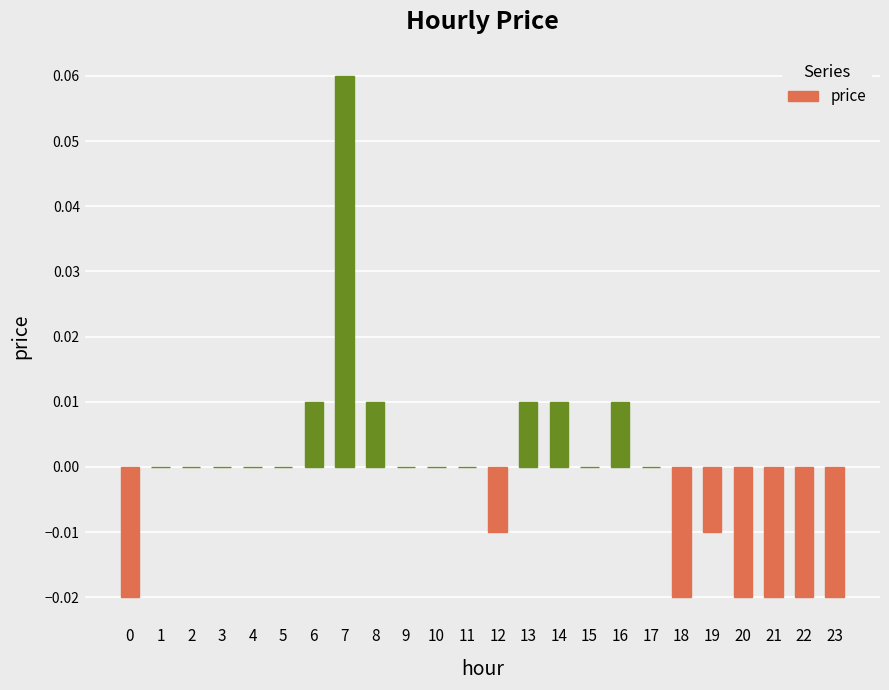

The value at 18 is -0.0. True or false?

True